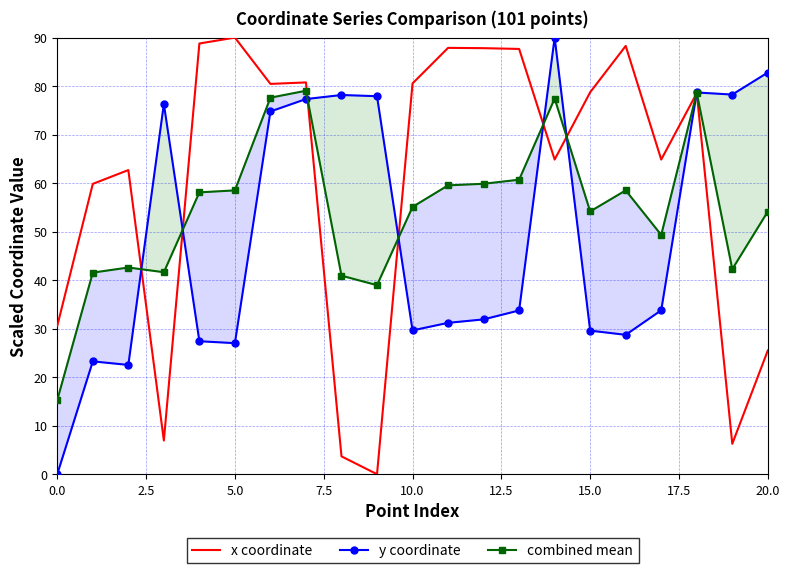

What is the highest value of the combined mean series?

79.0